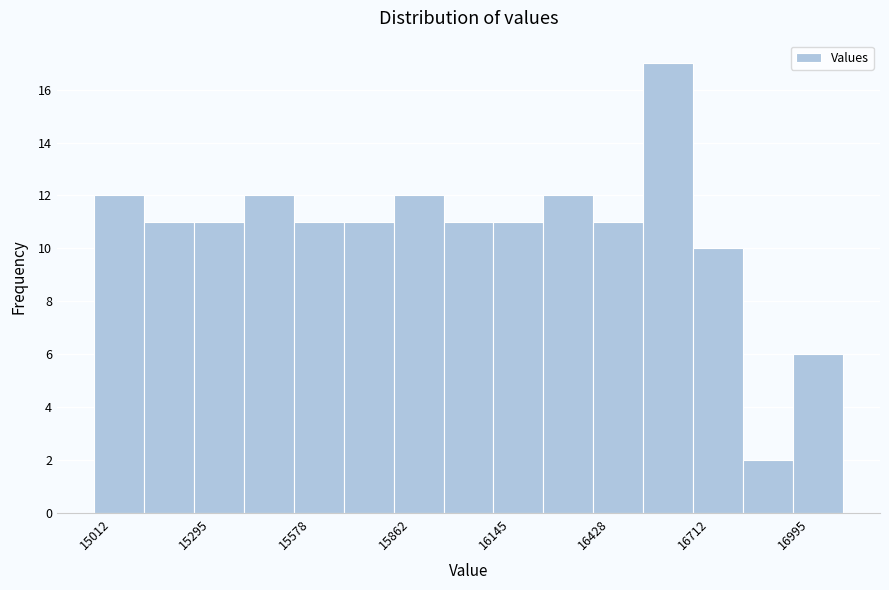

Read against the x-axis, roughly where is the centre of the tallest bar?

16650